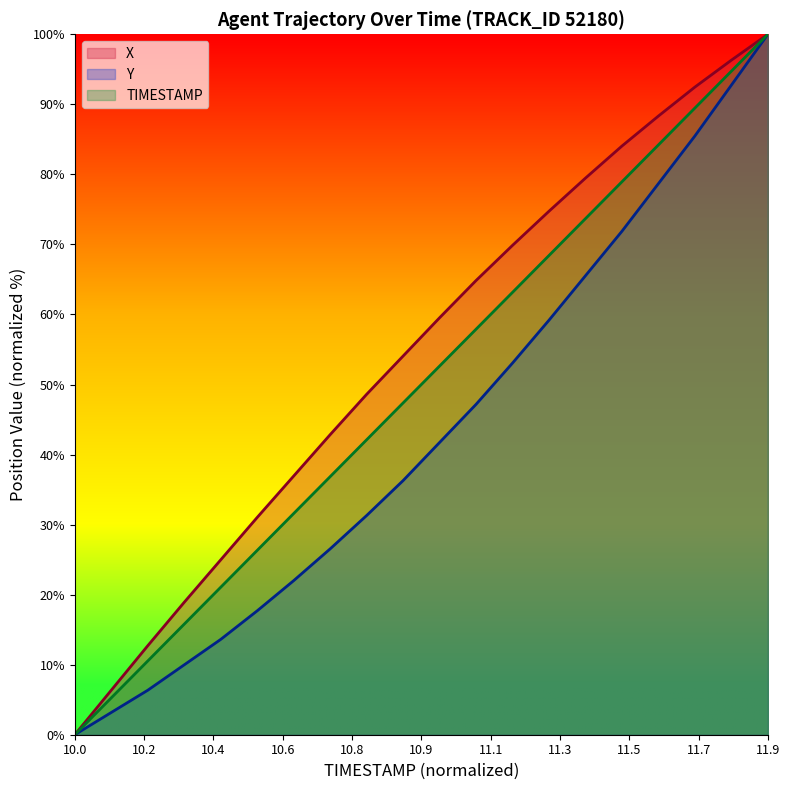

What is the total value across all series at 11.9?

300.0